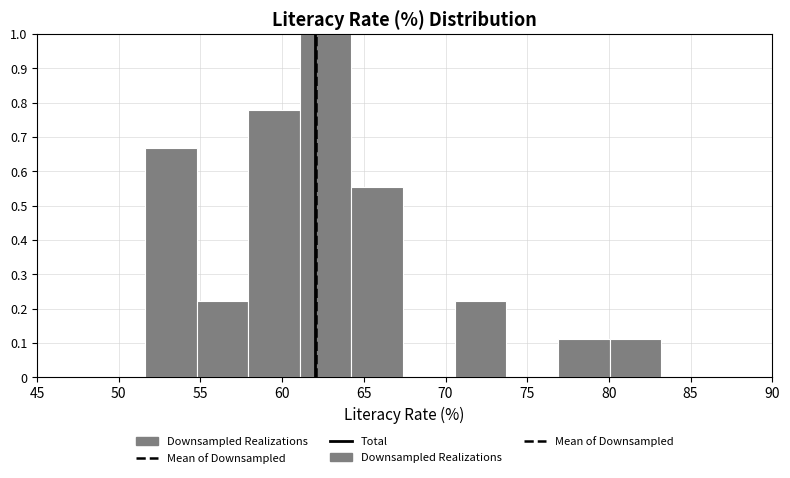

How tall is the bar that spans 77.0 to 80.0 on the x-axis? Neither the bar edges nor the heights are printed on the chart, so give them approximately, as read against the axes.

0.11